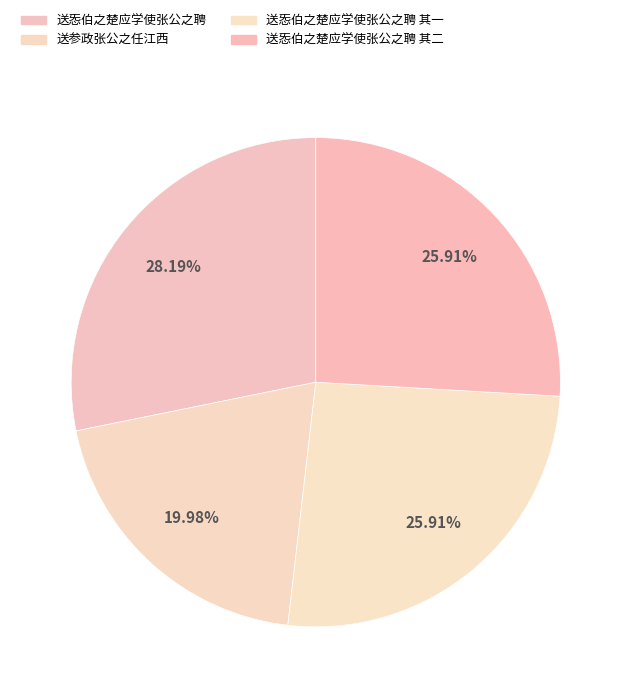

To the nearest percent, what percentage of the pie is 送参政张公之任江西?

20%